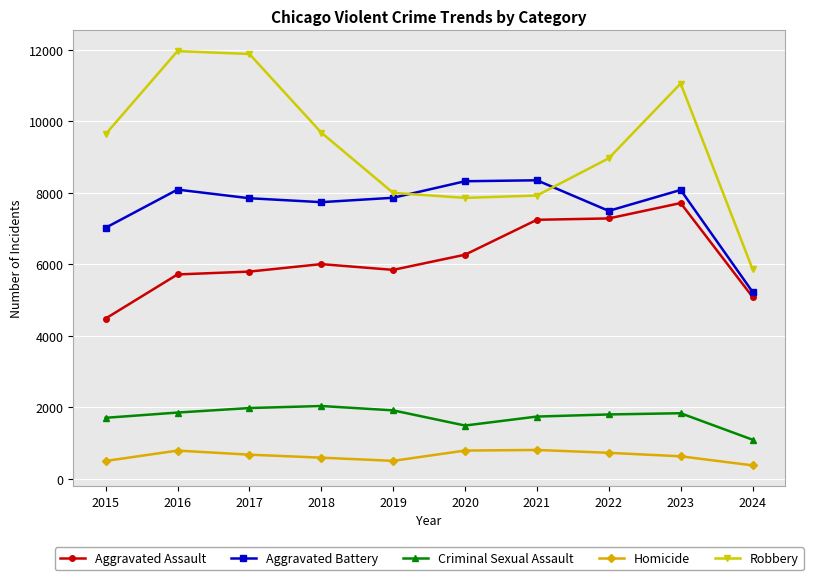

Rank the series at 2023 from lowest to highest value.

Homicide, Criminal Sexual Assault, Aggravated Assault, Aggravated Battery, Robbery